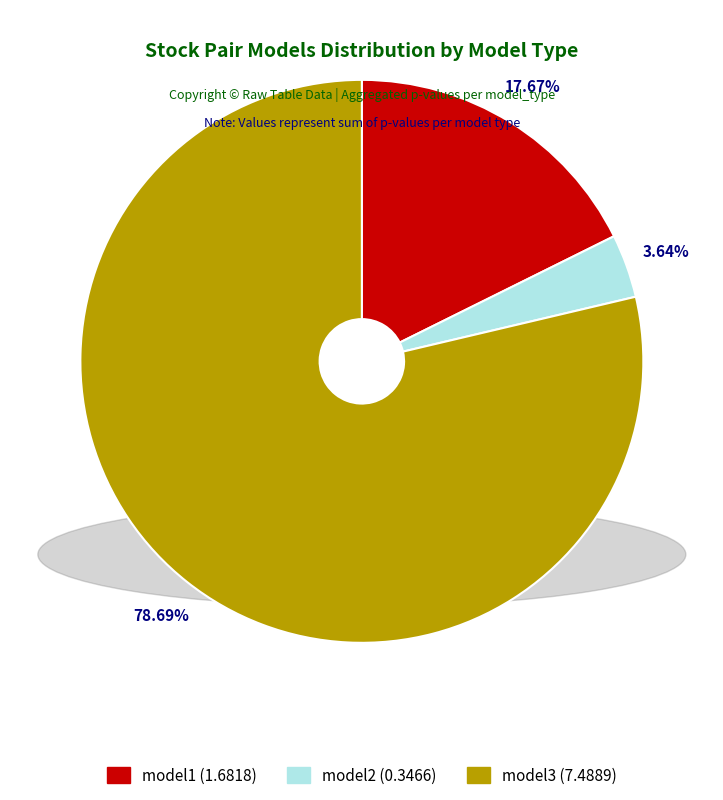

Does model2 account for over 50% of the chart?

No